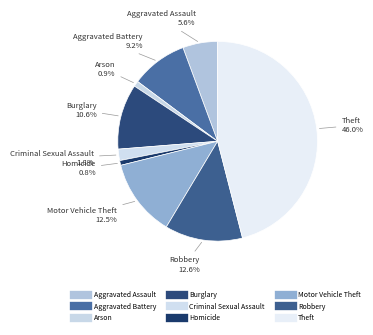

Which has a higher value, Burglary or Arson?

Burglary